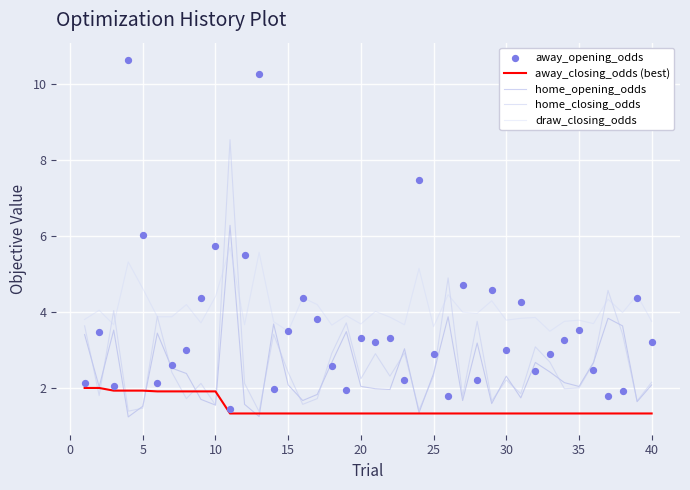

Which series contains the highest Y value?

away_opening_odds